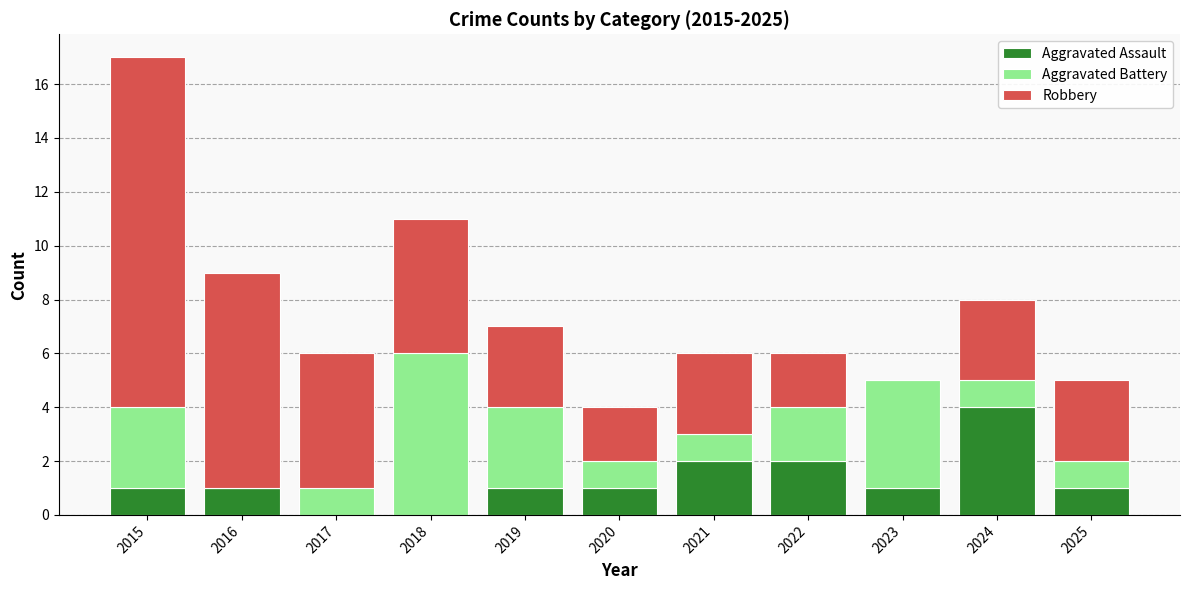

At which category is the sum across all series the highest?

2015